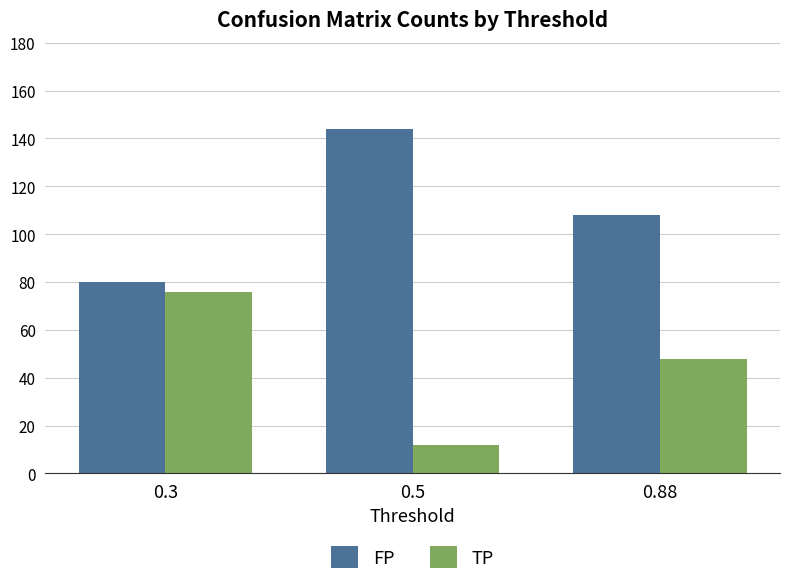

Is the value of TP at 0.88 greater than the value of FP at 0.88?

No